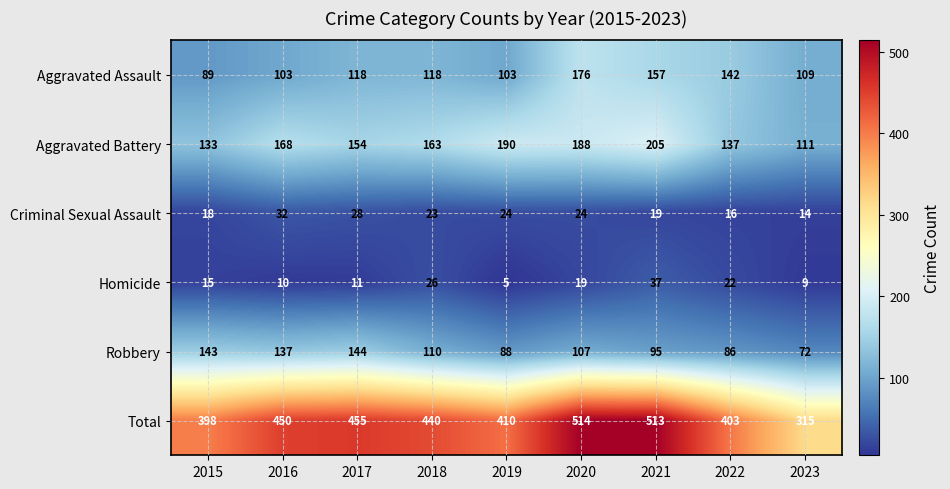

Which label corresponds to the largest value in the chart?

2020